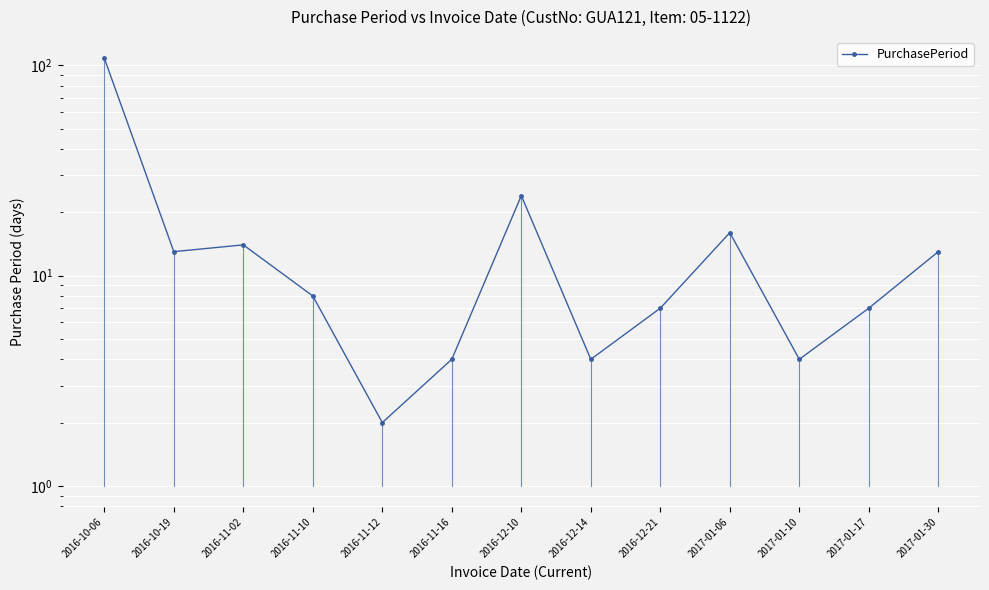

Does the chart display data point markers on the line(s)?

Yes